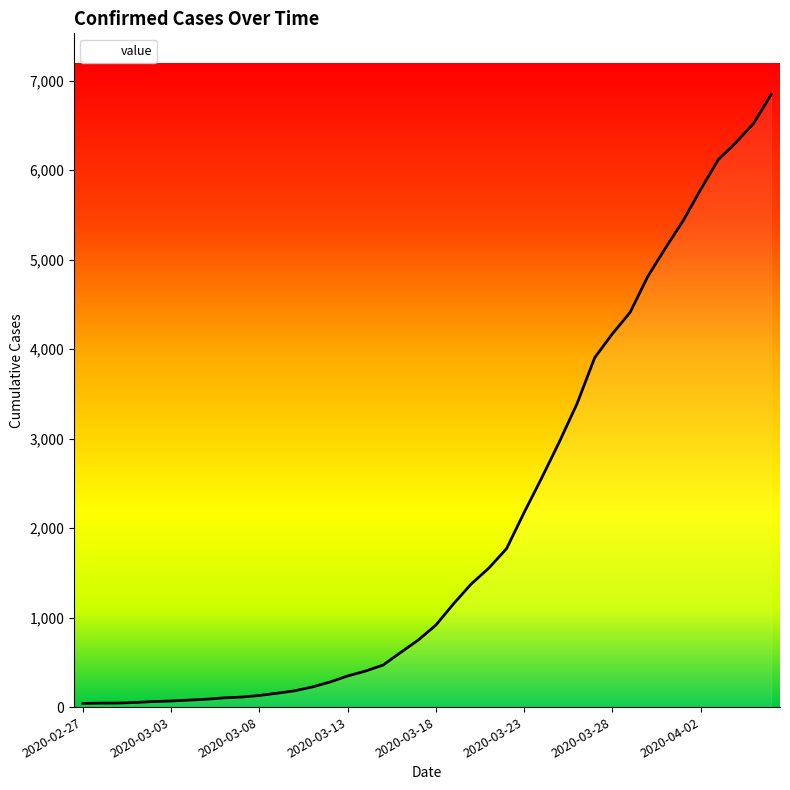

What is the maximum value shown in the chart?

6843